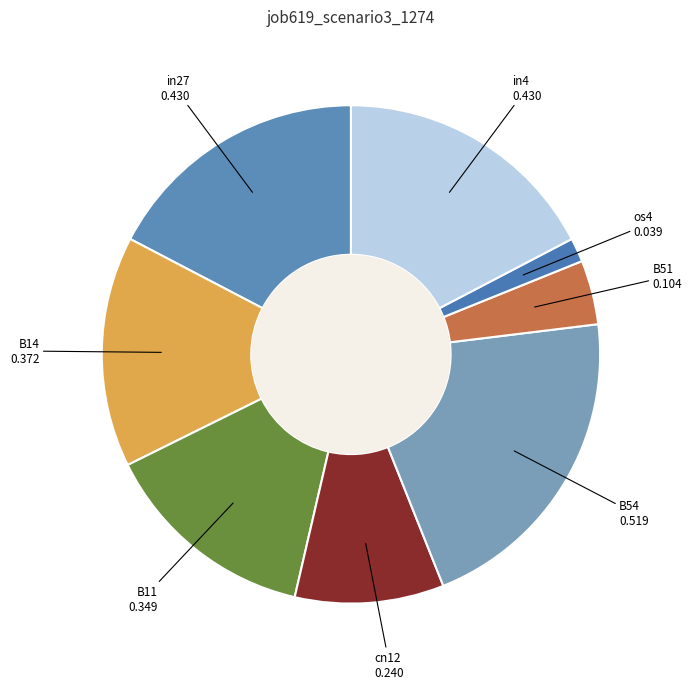

Is the sum of os4 and in4 greater than half?

No